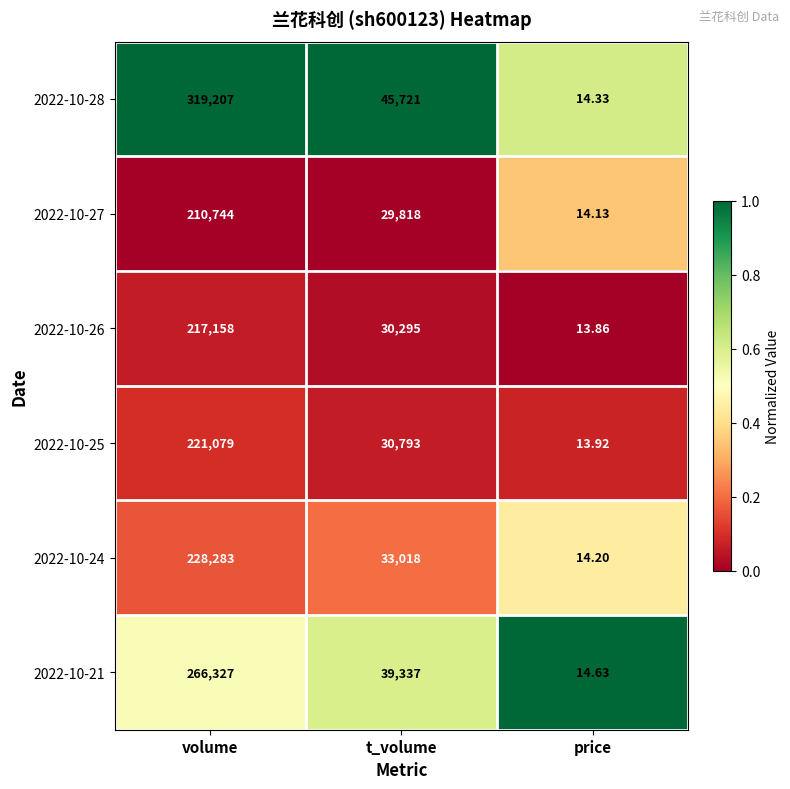

At which category does the chart reach its peak across all series?

volume